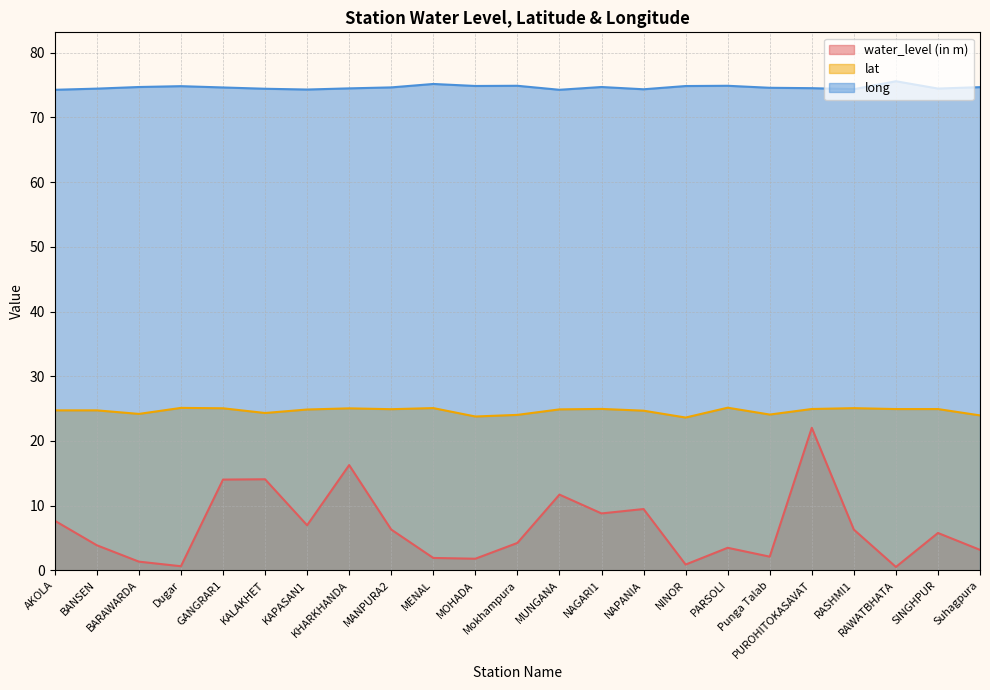

True or false: water_level (in m) and long cross at least once.

False